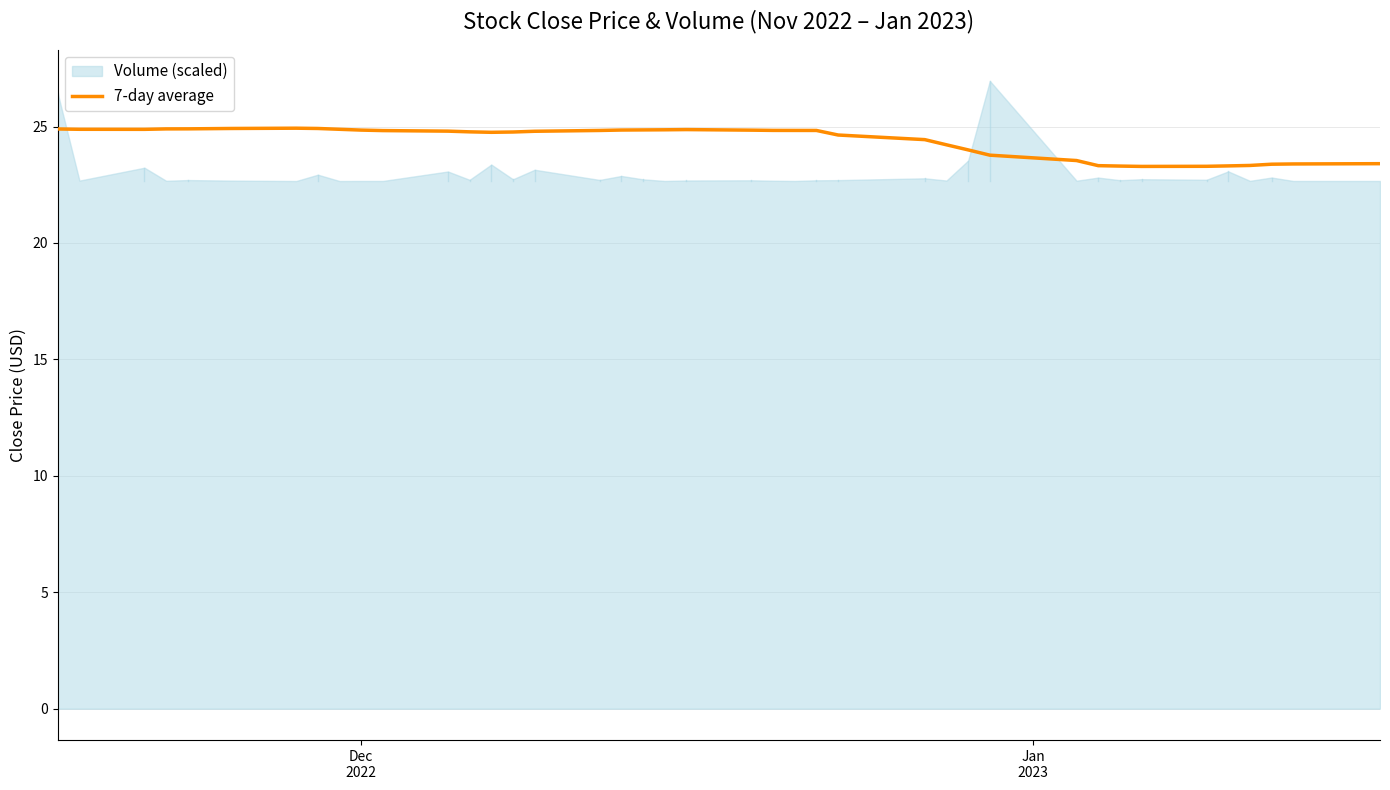

True or false: there are more than 0 points higher than both neighbors.

True